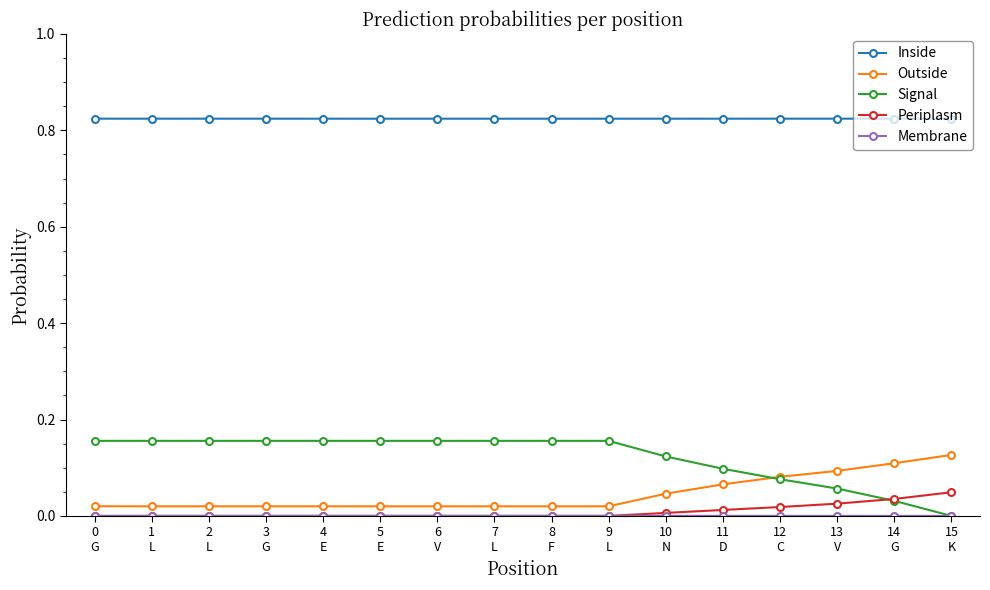

Which series has the widest spread of values?

Signal